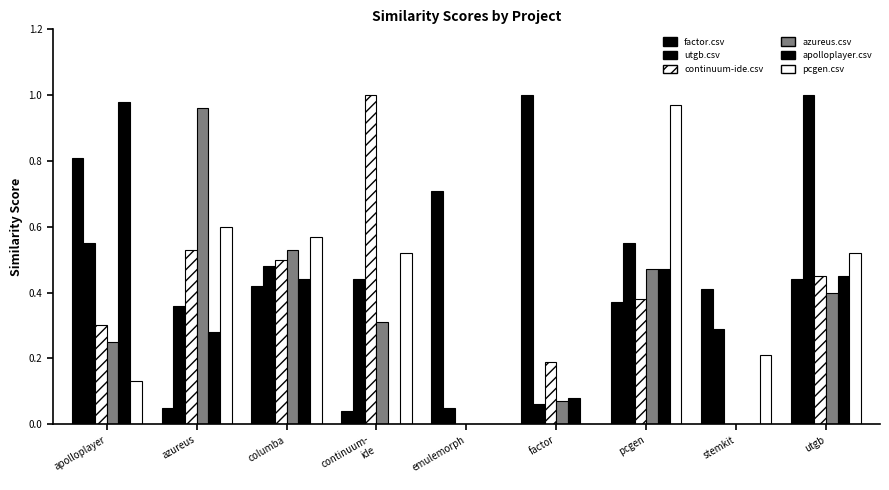

Between emulemorph and factor, which series saw the biggest shift?

factor.csv